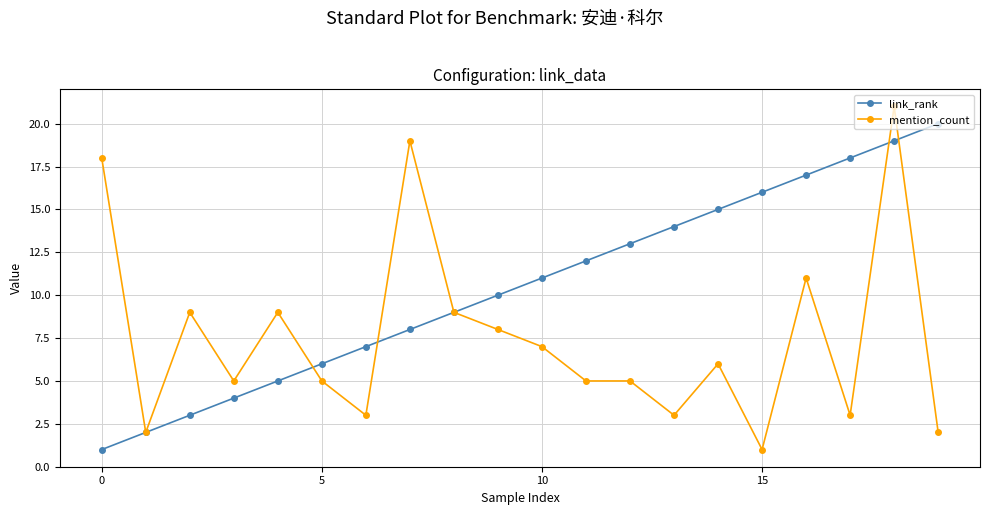

What is the maximum value shown in the chart?

21